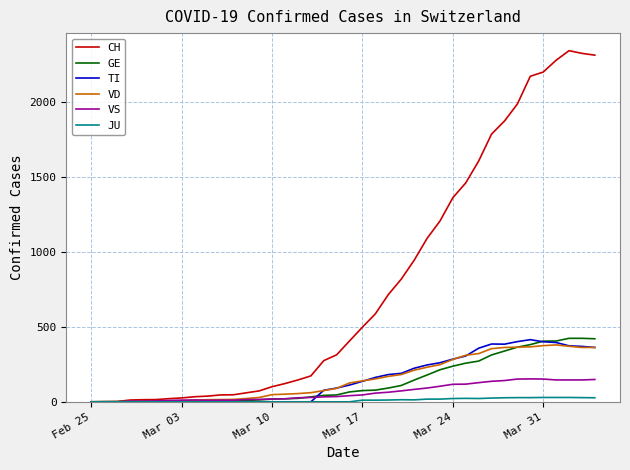

What is the highest value of the VD series?

380